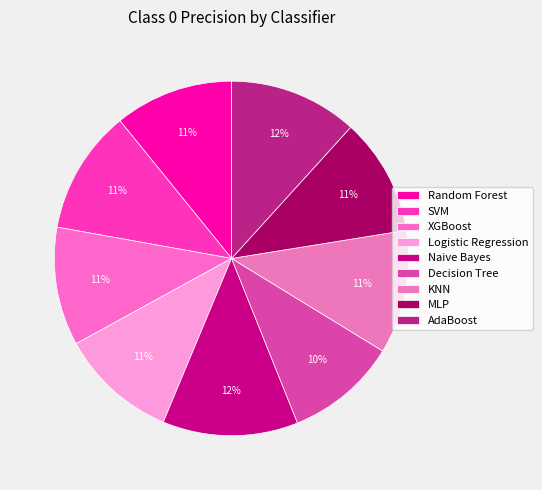

Combined, do XGBoost and Logistic Regression account for over 50%?

No